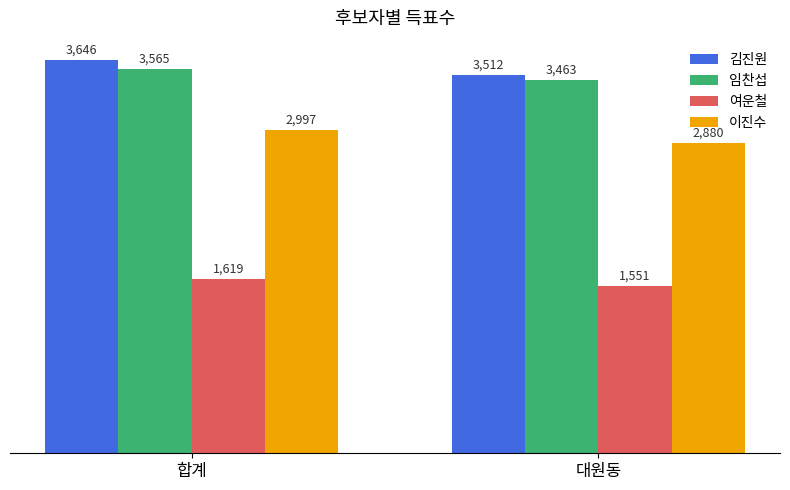

Count the 임찬섭 values in the range 3463 to 3565.

2